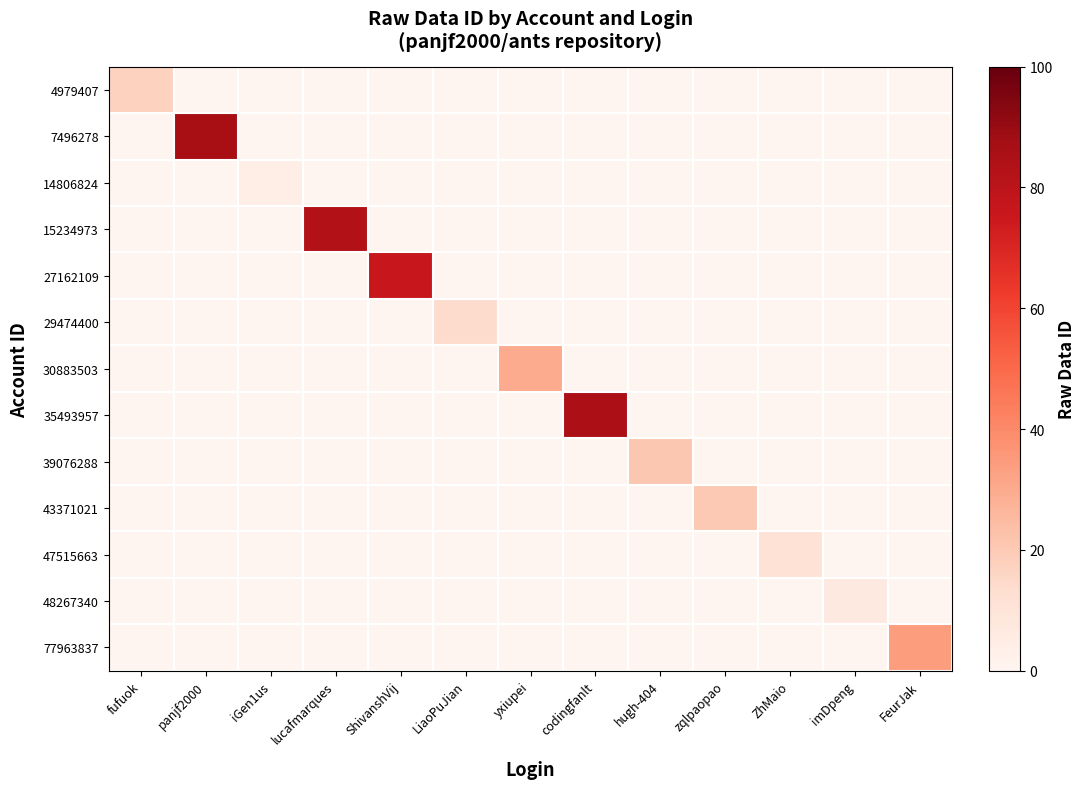

What is the total value across all series at ZhMaio?

11